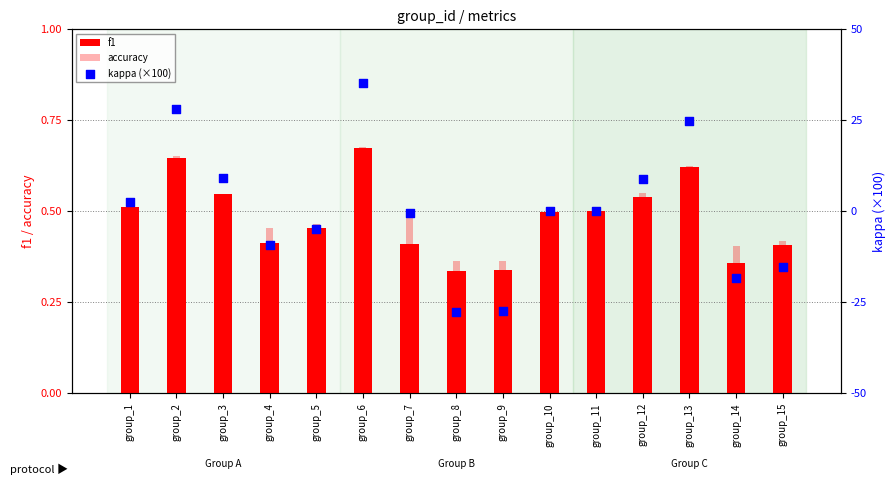

At which category is the sum across all series the highest?

group_6